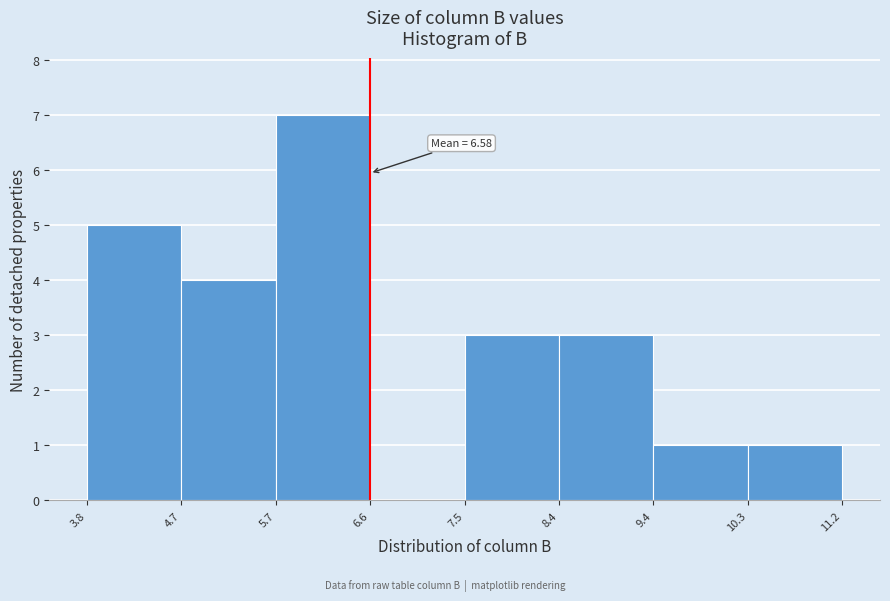

Over which range of the x-axis is the bar tallest?

5.7 to 6.6